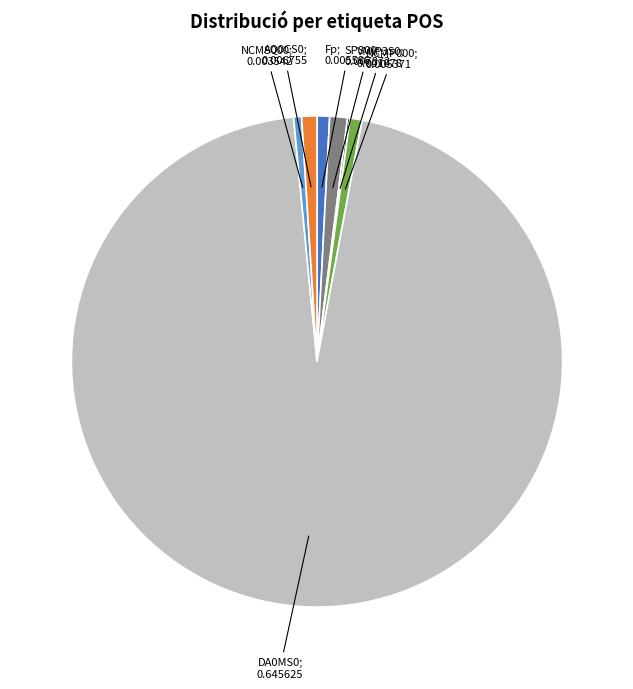

Is there a majority slice in this chart?

Yes